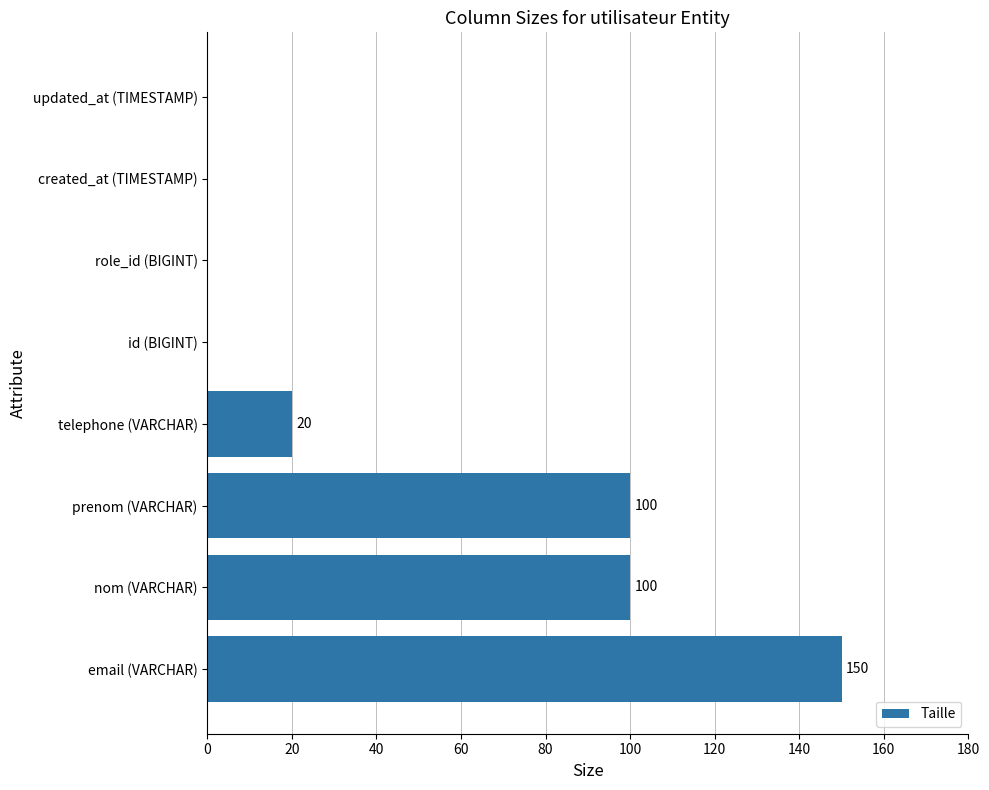

Reading bottom to top, what are all the values shown in this chart?

email (VARCHAR)=150	nom (VARCHAR)=100	prenom (VARCHAR)=100	telephone (VARCHAR)=20	id (BIGINT)=0	role_id (BIGINT)=0	created_at (TIMESTAMP)=0	updated_at (TIMESTAMP)=0